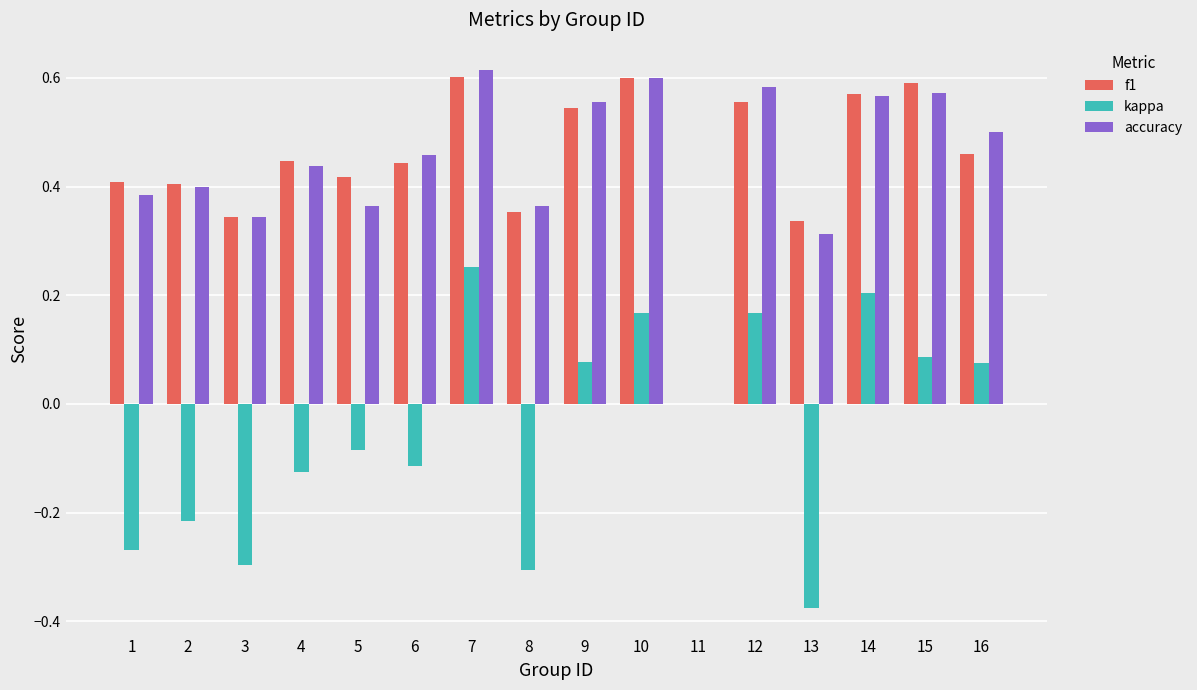

Between 7 and 10, which series saw the biggest shift?

kappa